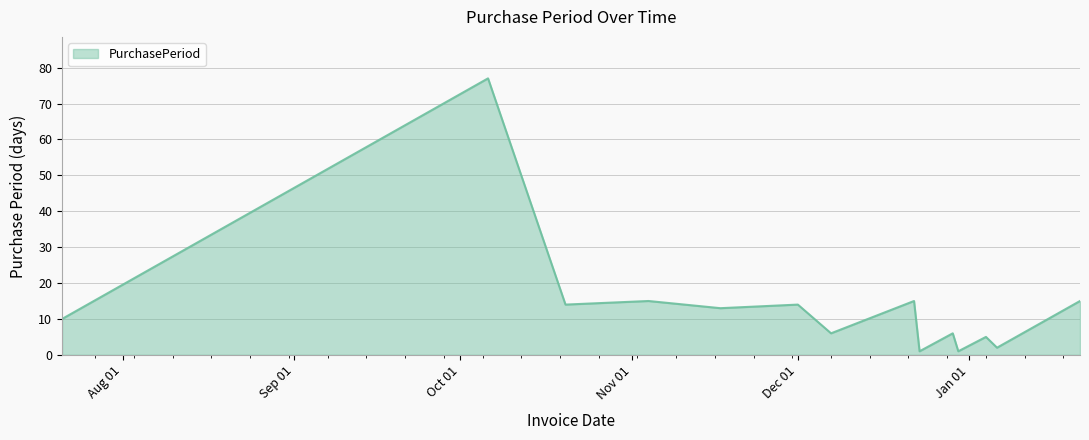

What is the maximum value shown in the chart?

77